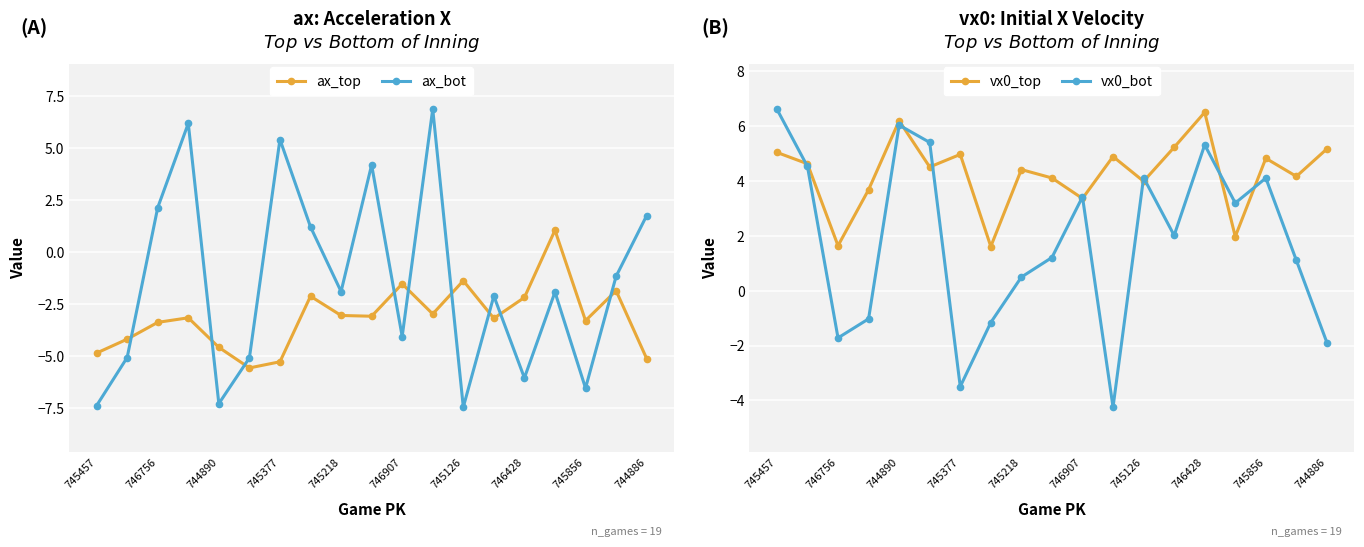

True or false: ax_bot has more than 0 points higher than both neighbors.

True